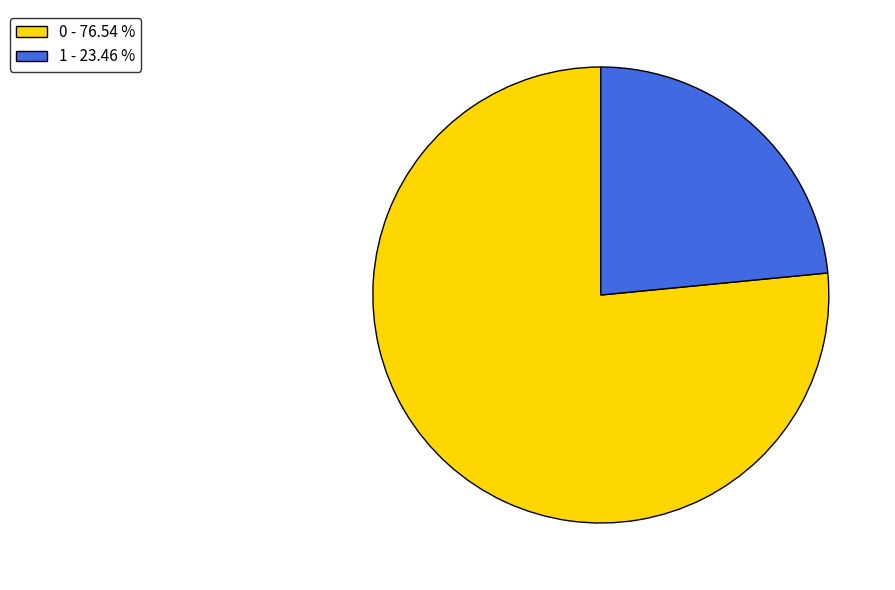

Is there any slice that represents more than half of the pie?

Yes